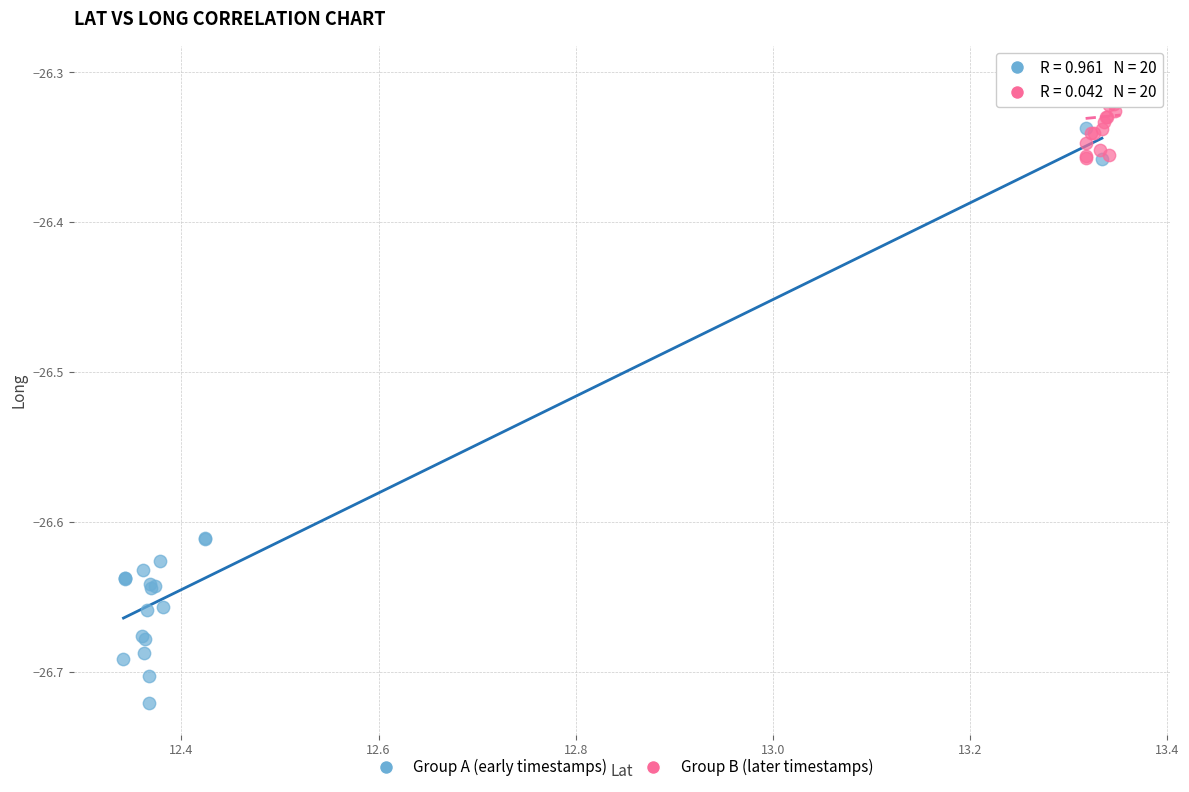

Which series contains the highest Y value?

Group B (later timestamps)